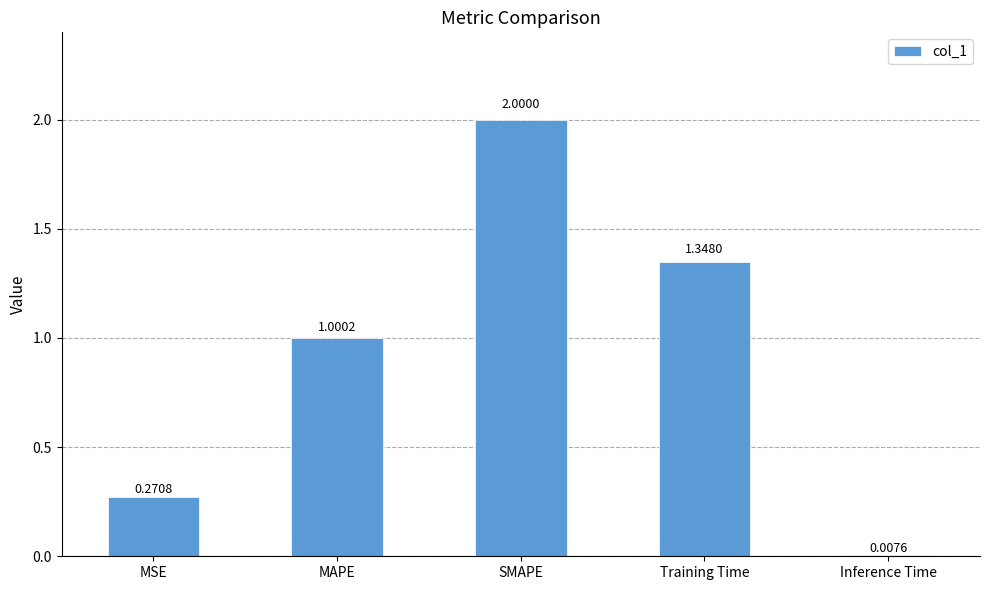

What is the average value?

0.9